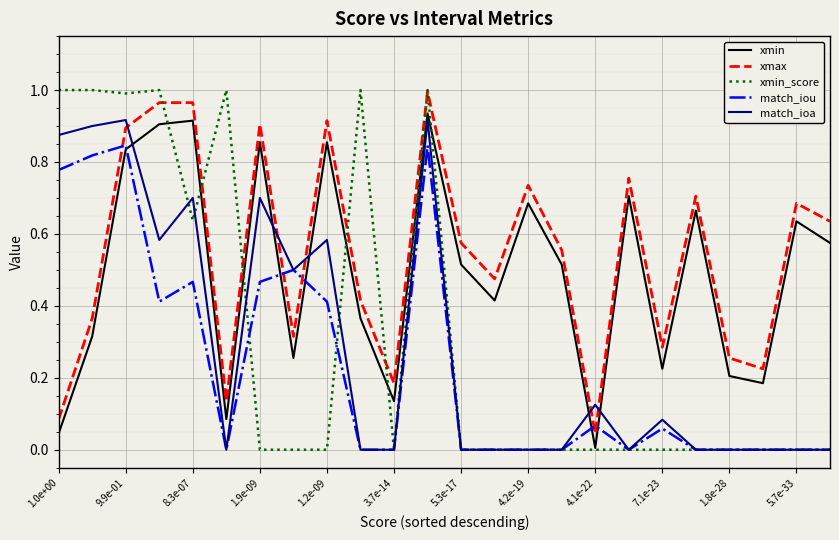

Which series has the largest total across all categories?

xmax